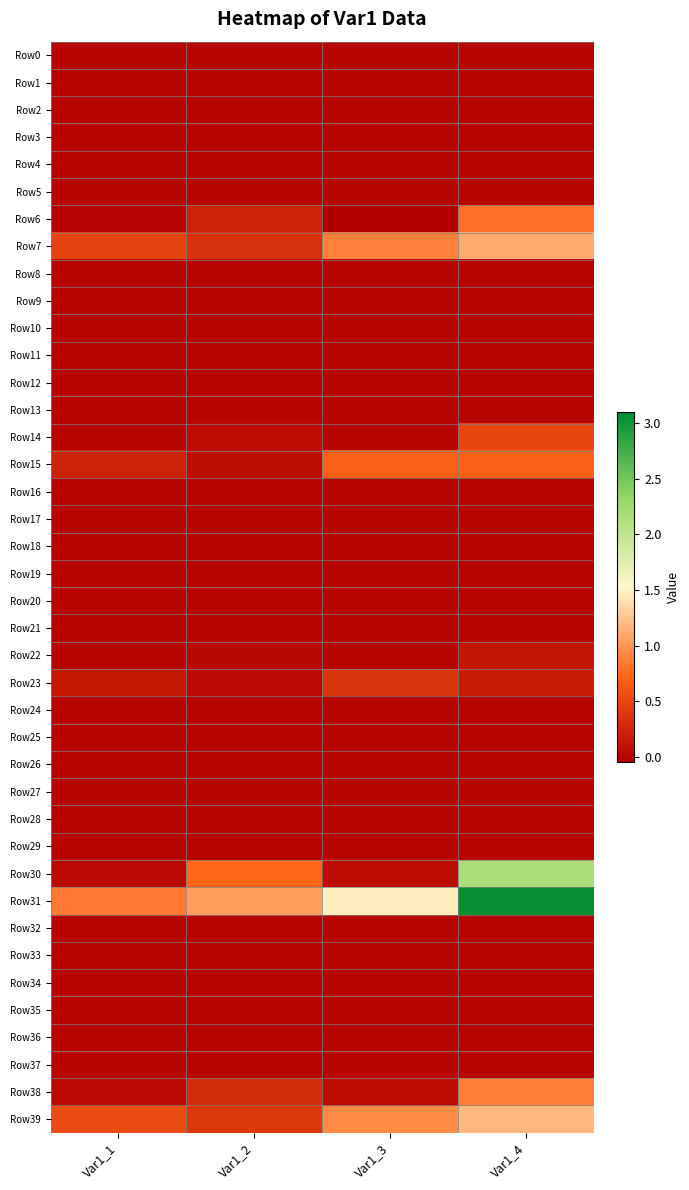

Which series has the widest spread of values?

Row31